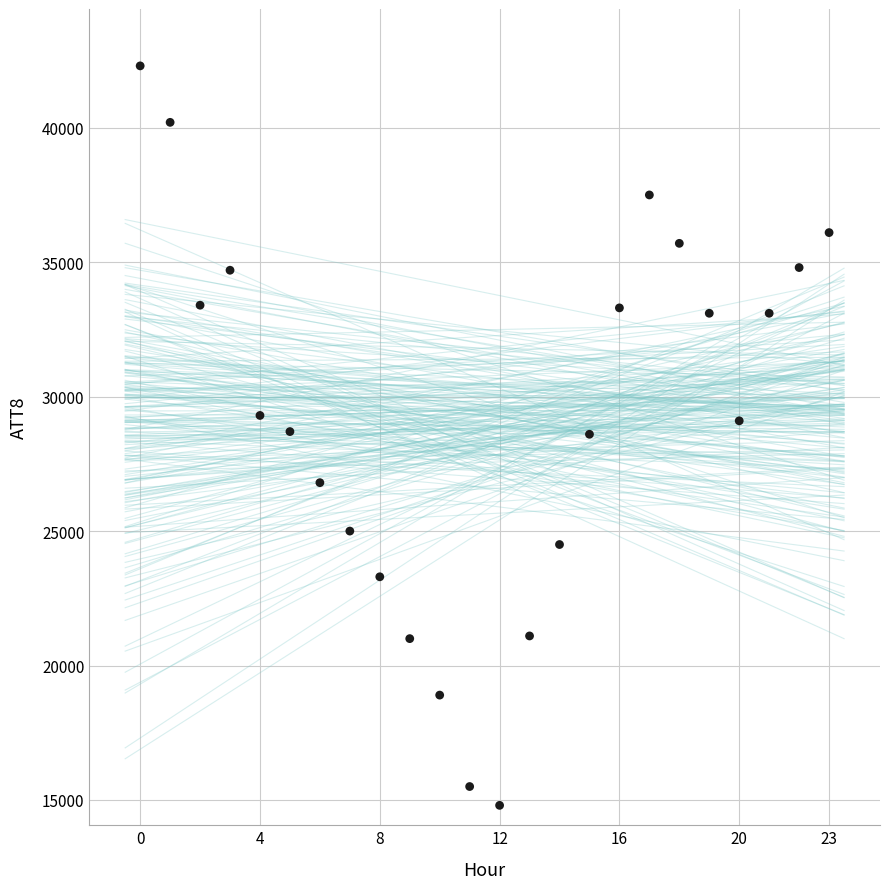

What is the range of Y values (max minus min)?

27500